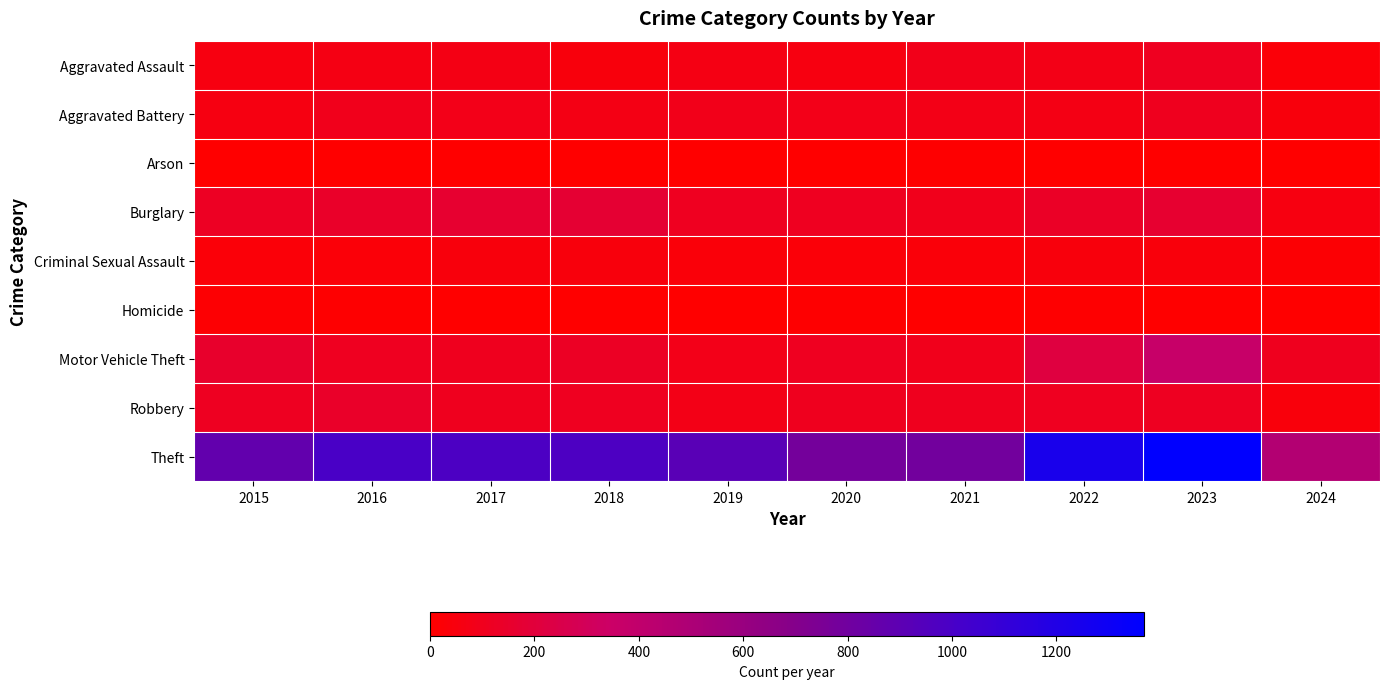

How many distinct data groups are displayed?

9